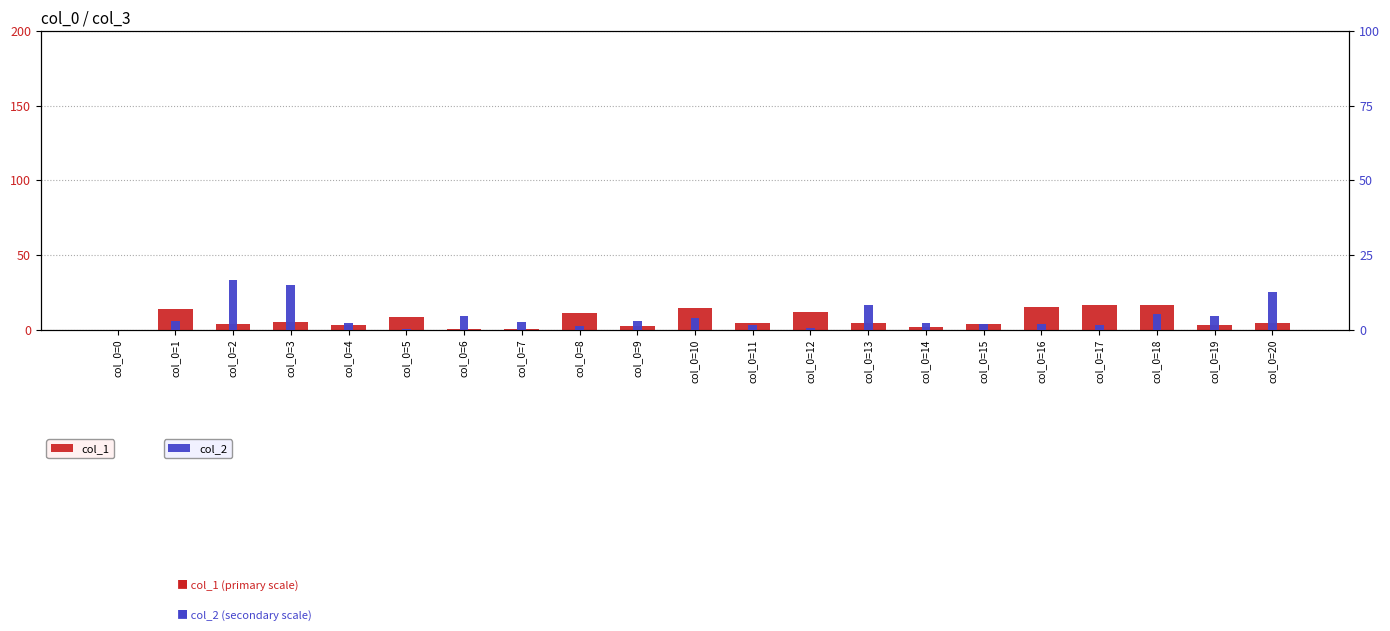

Read the col_2 value at col_0=8.

1.2